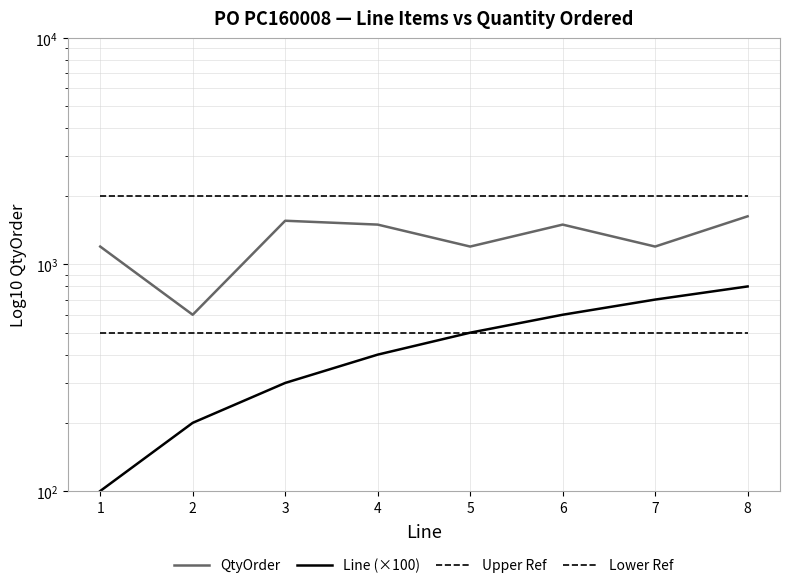

Rank the series by their maximum value, from highest to lowest.

Upper Ref, QtyOrder, Line (×100), Lower Ref